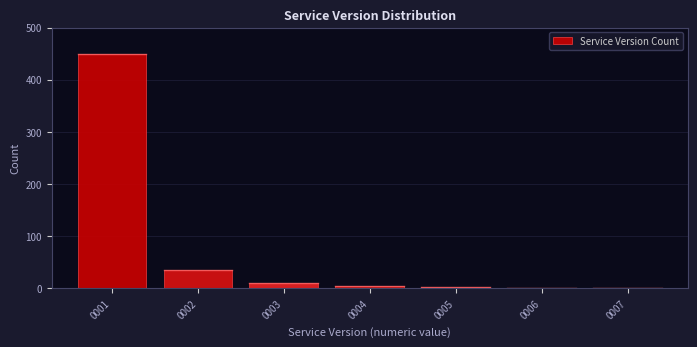

What is the change in value from 0002 to 0003?

-25